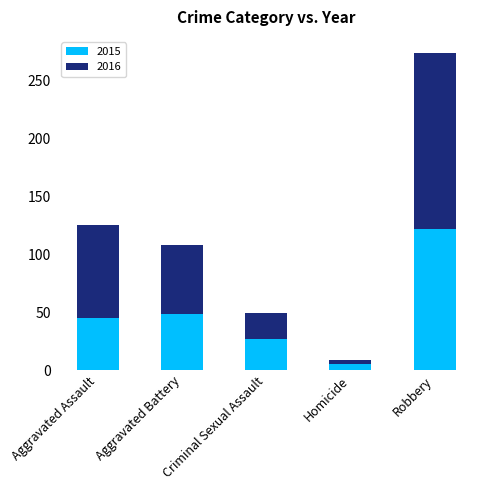

At which category is the sum across all series the highest?

Robbery